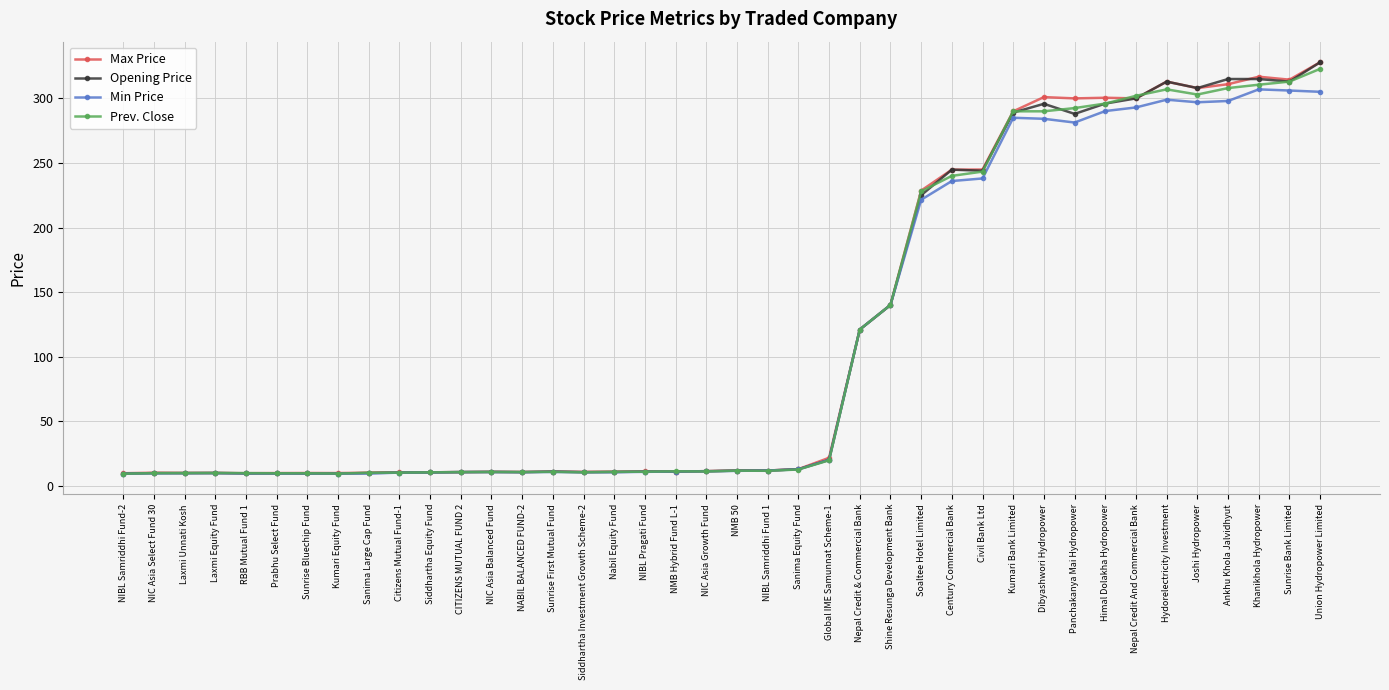

What is the label of the 33rd point from the right?

Kumari Equity Fund